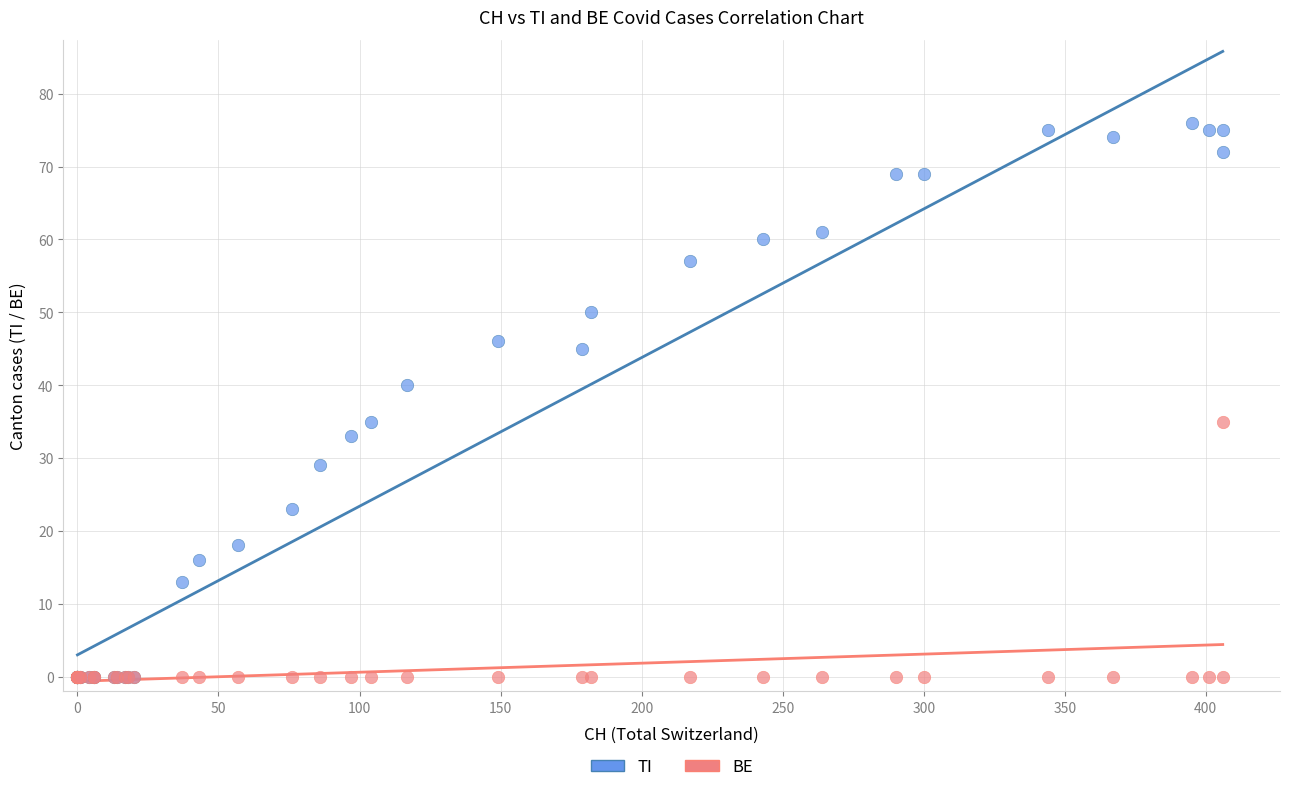

Which series contains the highest Y value?

TI